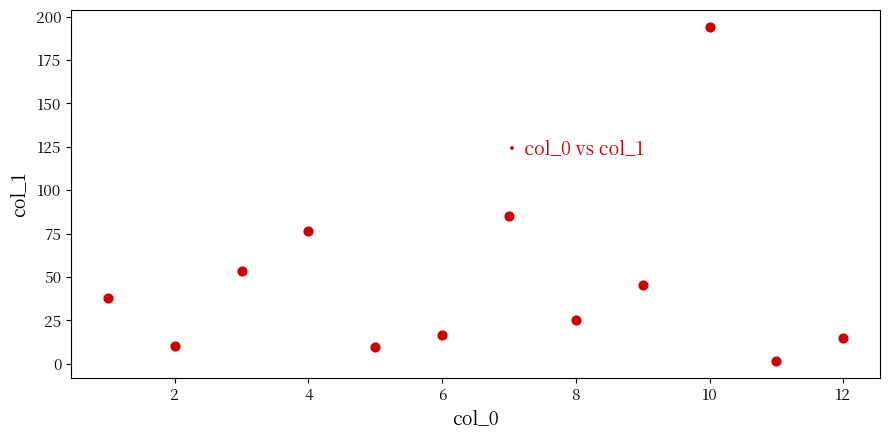

What is the average X value?

6.5